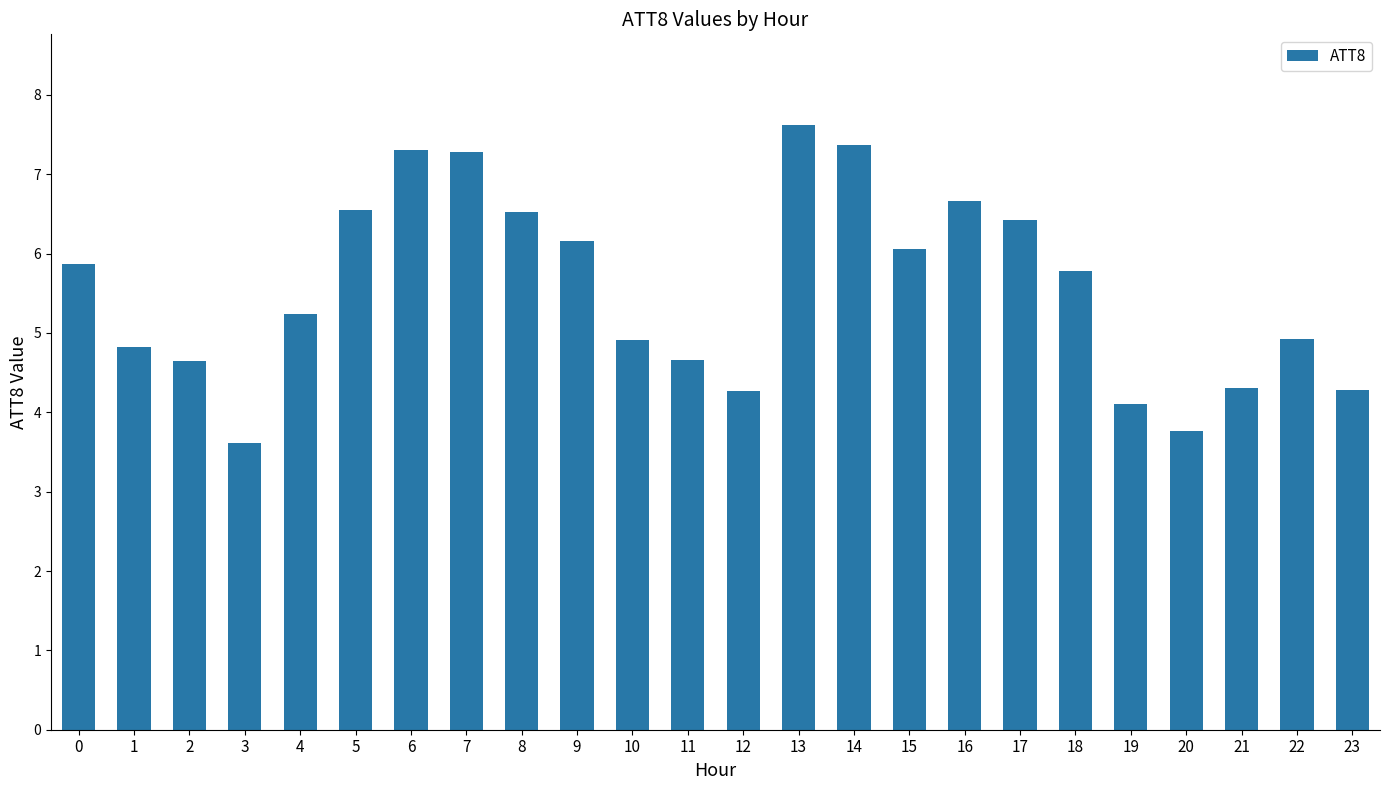

What is the value of the 11th bar from the left?

4.9